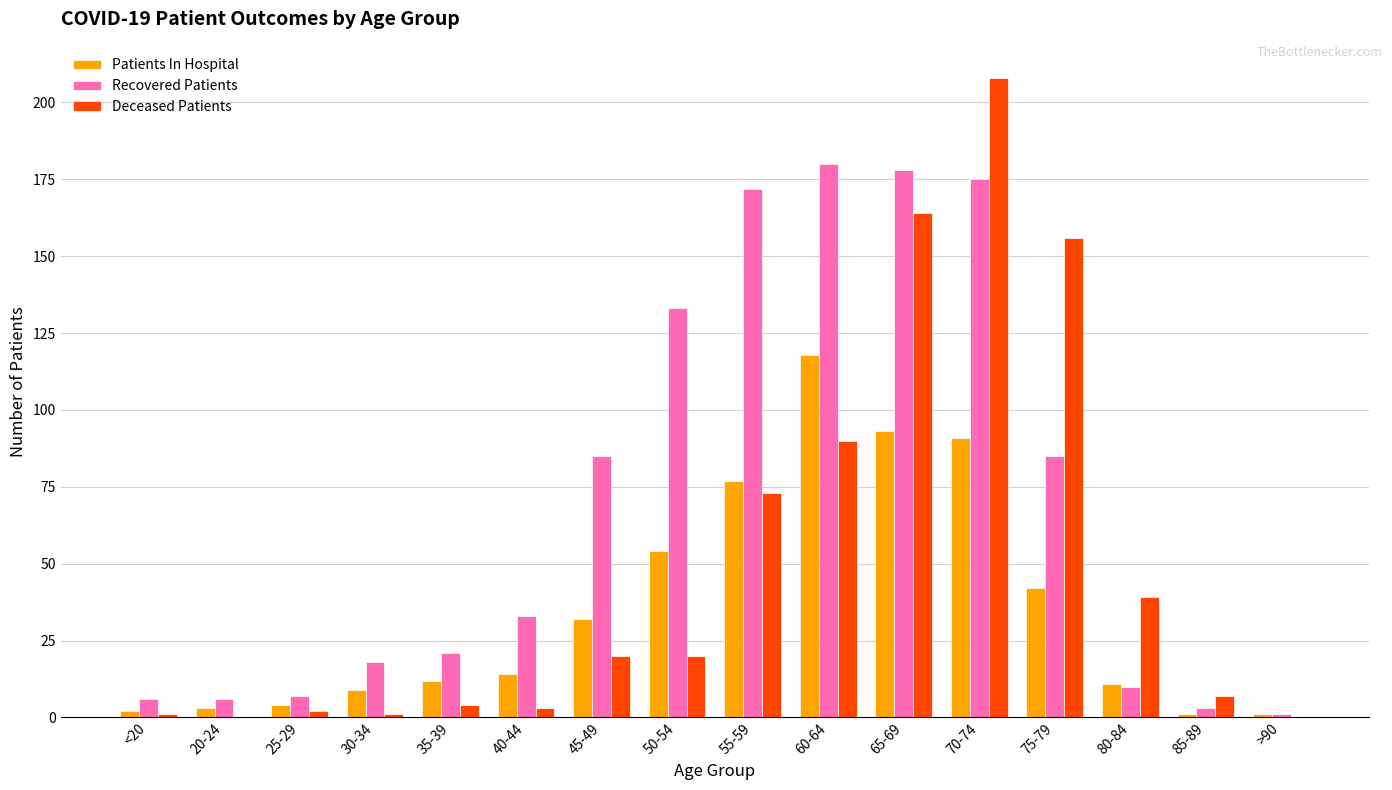

The Patients In Hospital series shows 4 at 25-29. True or false?

True